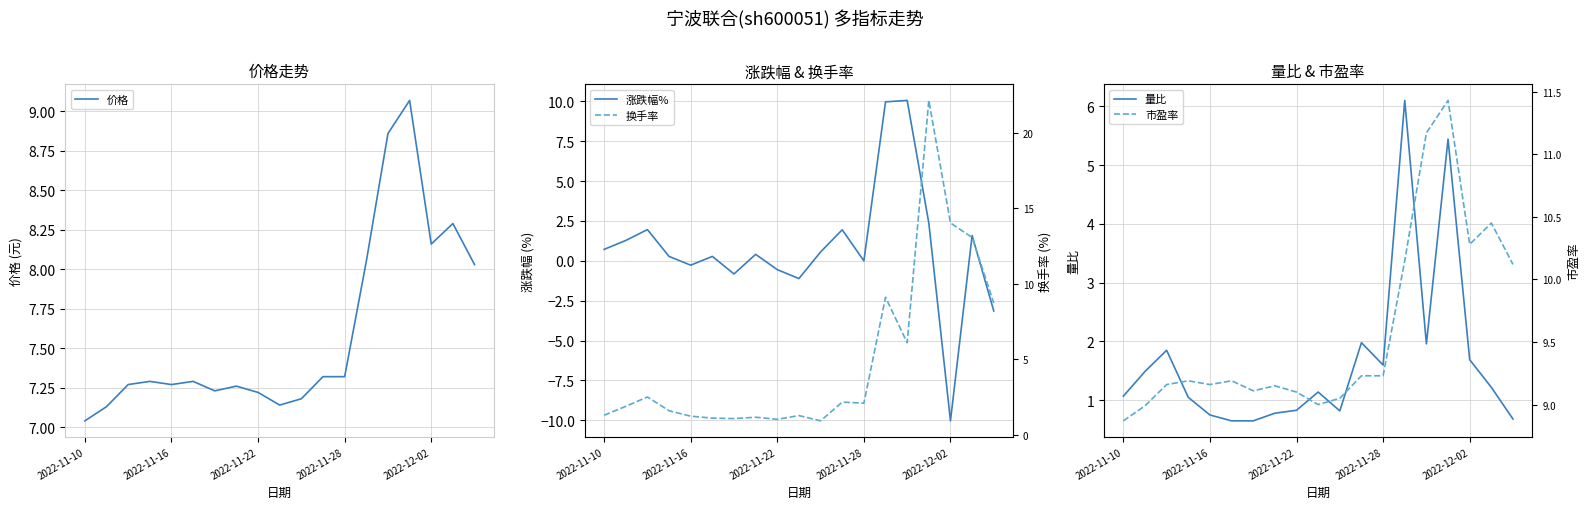

At which label does 价格 reach its minimum?

2022-11-10